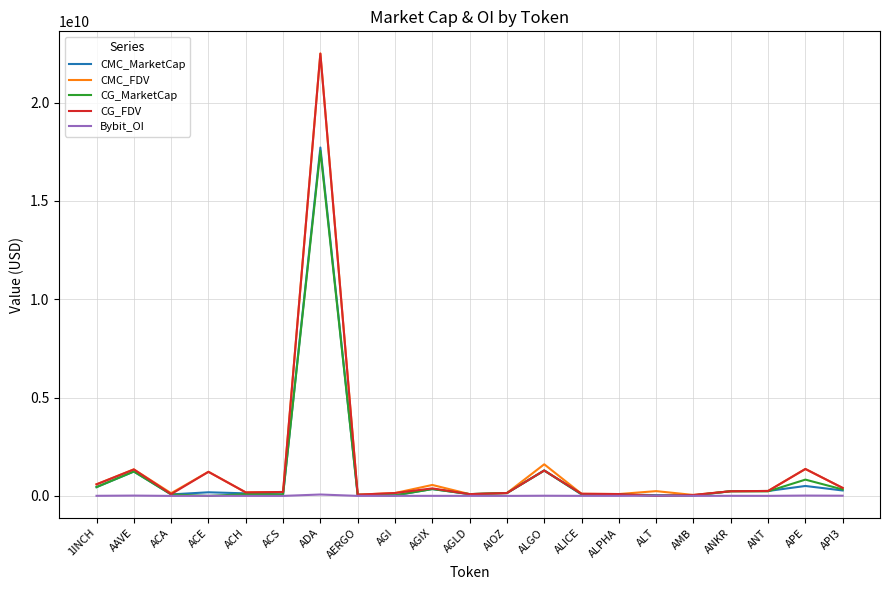

What are all the series names shown in the legend?

CMC_MarketCap, CMC_FDV, CG_MarketCap, CG_FDV, Bybit_OI